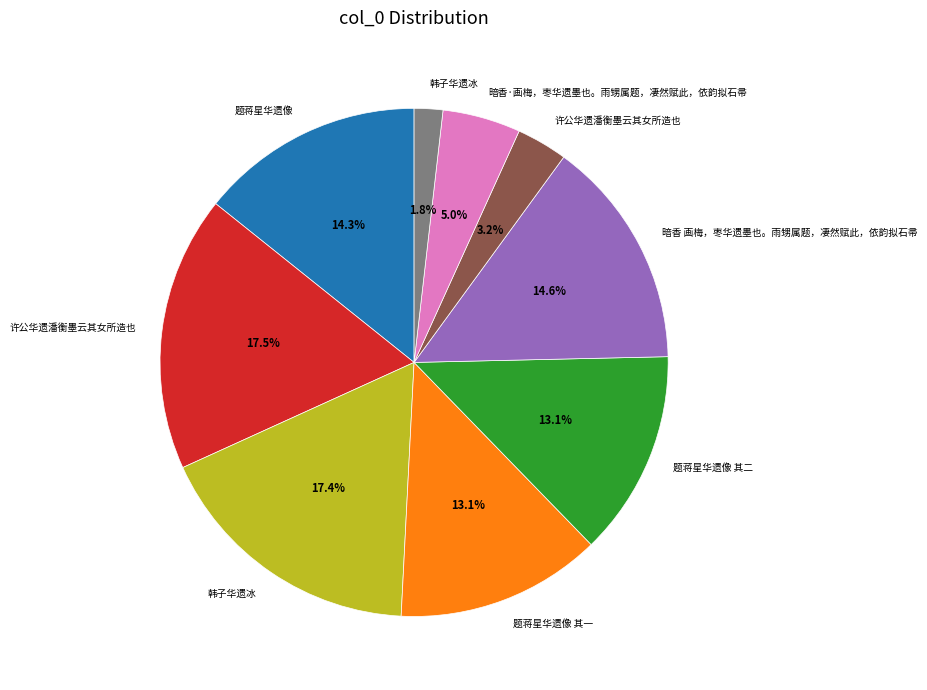

Does any single category account for the majority?

No